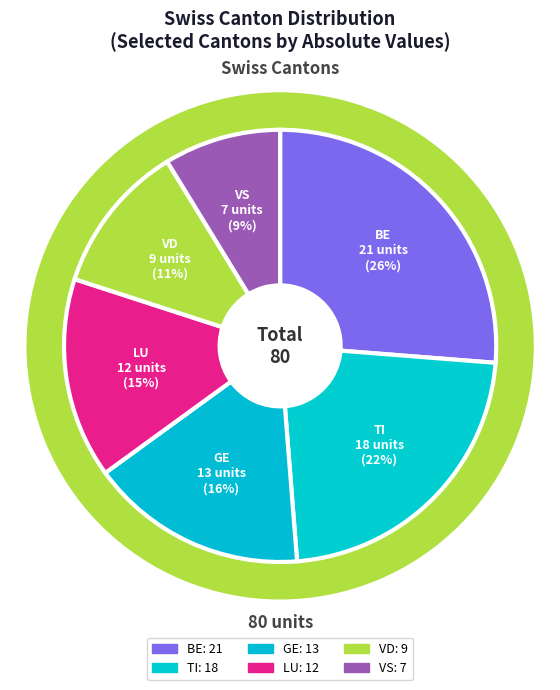

Is VD the majority of the pie?

No